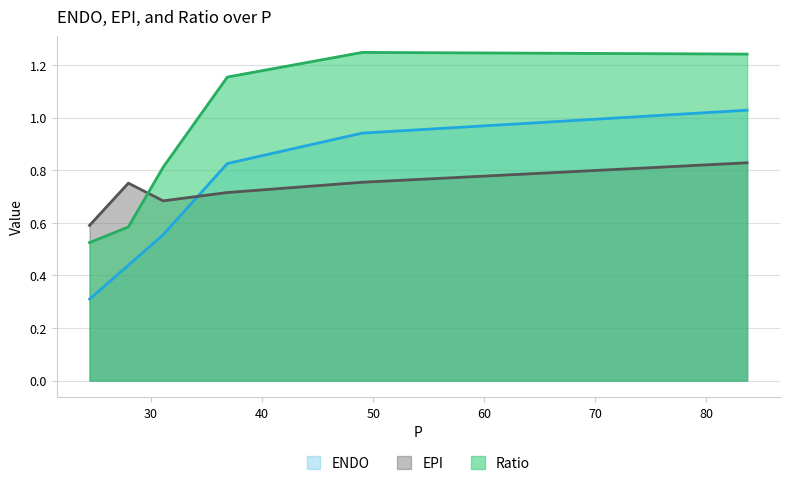

Where is the first local maximum for Ratio?

49.0138585030808